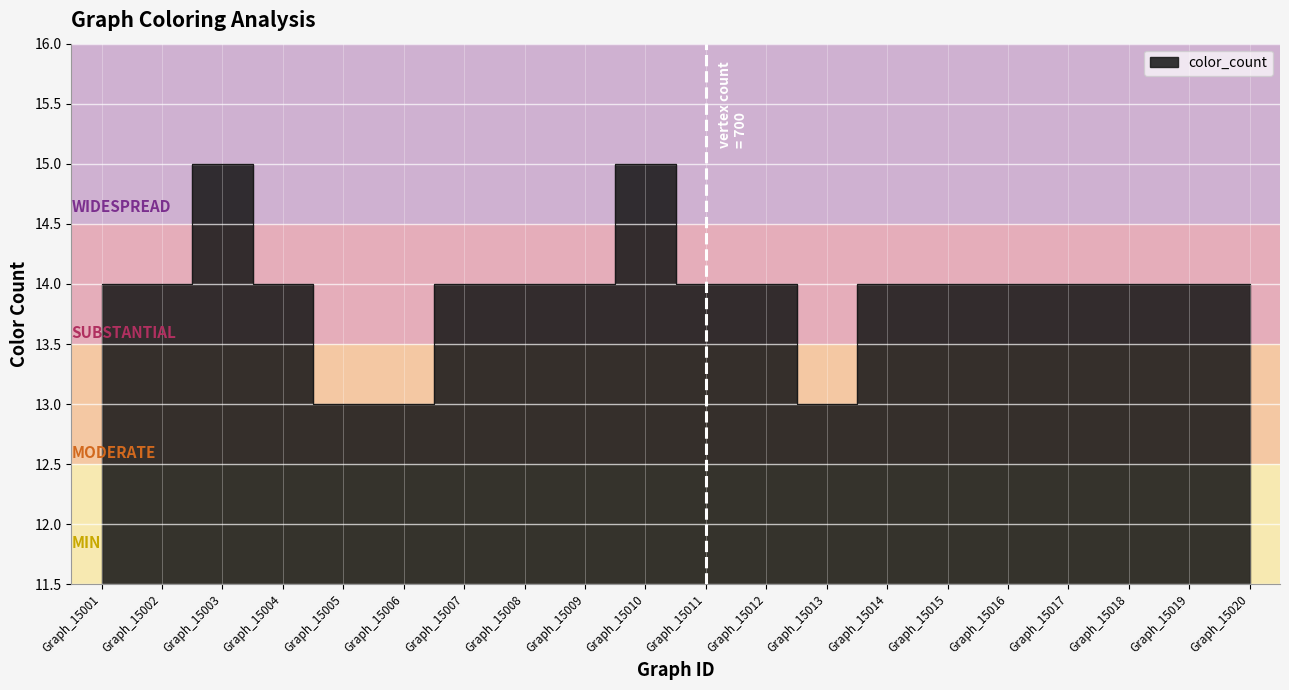

Reading left to right, extract all data points from this chart.

14	14	15	14	13	13	14	14	14	15	14	14	13	14	14	14	14	14	14	14